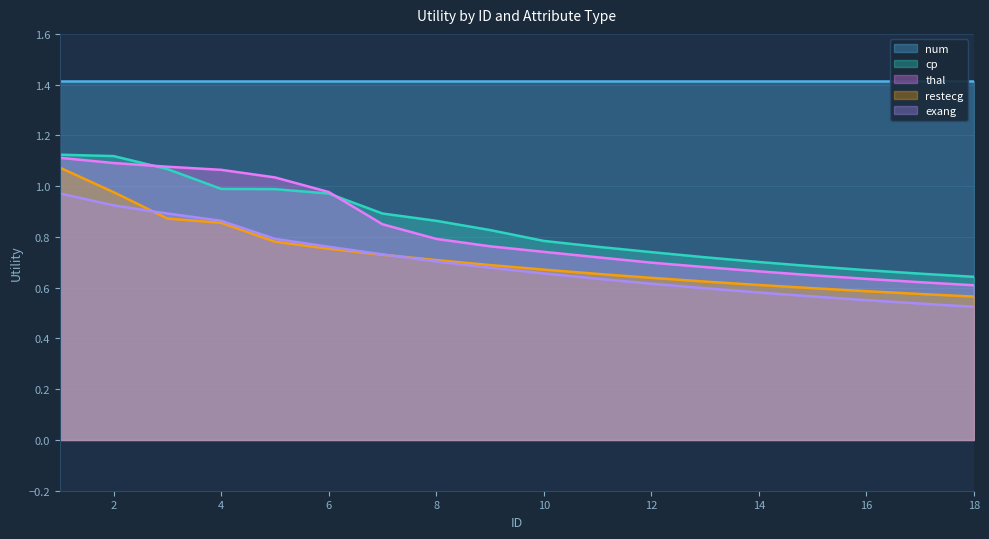

What is the difference between the cp values at 3 and 9?

0.2